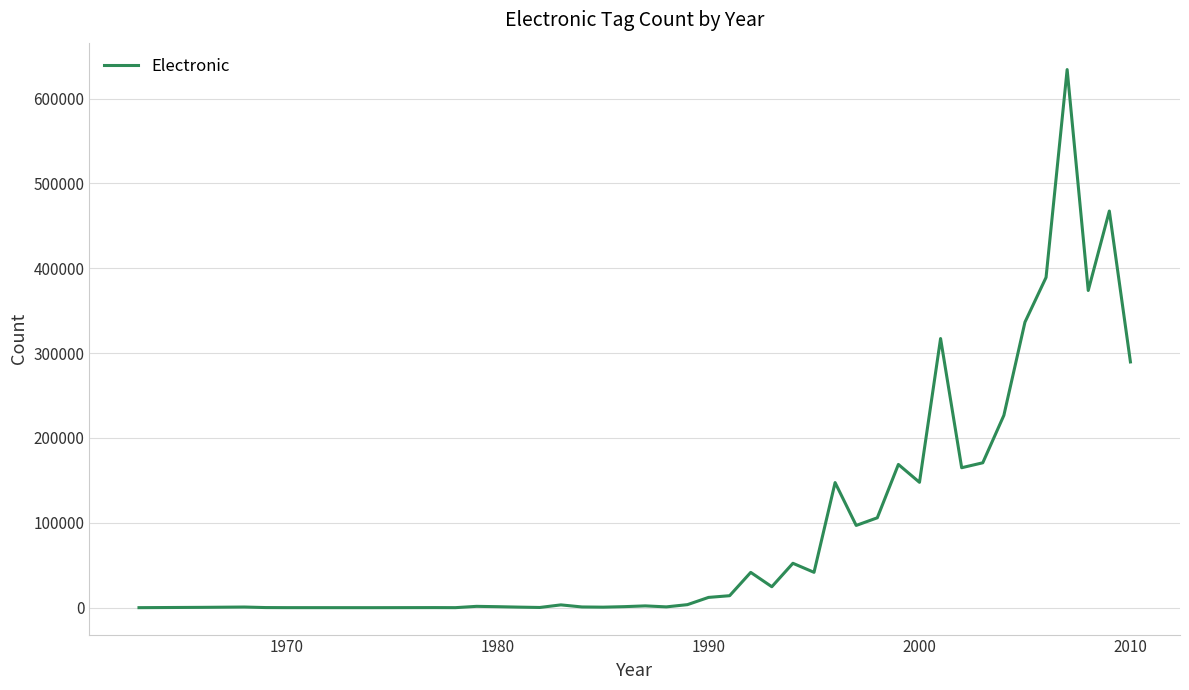

What is the greatest value displayed?

634183